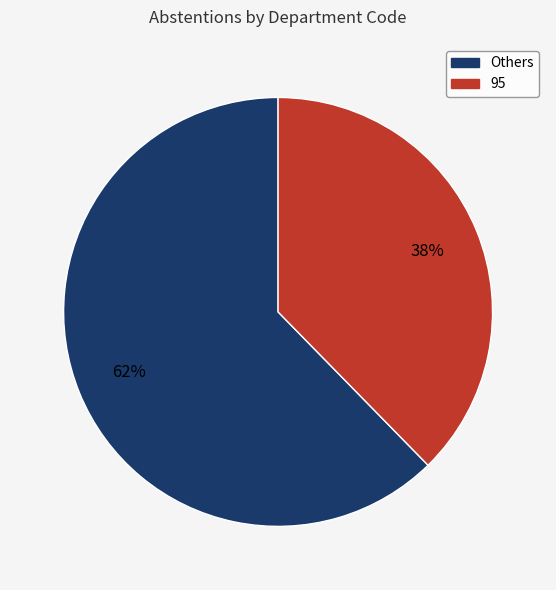

Count the number of slices in the pie.

2